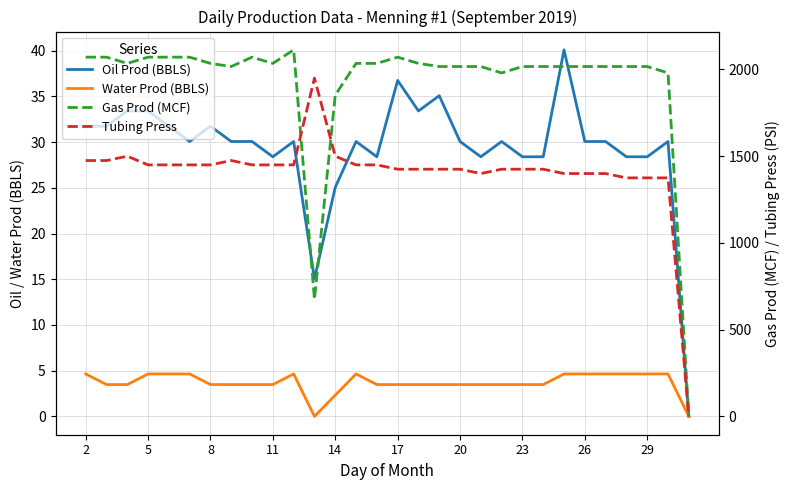

True or false: Water Prod (BBLS) and Oil Prod (BBLS) cross at least once.

False